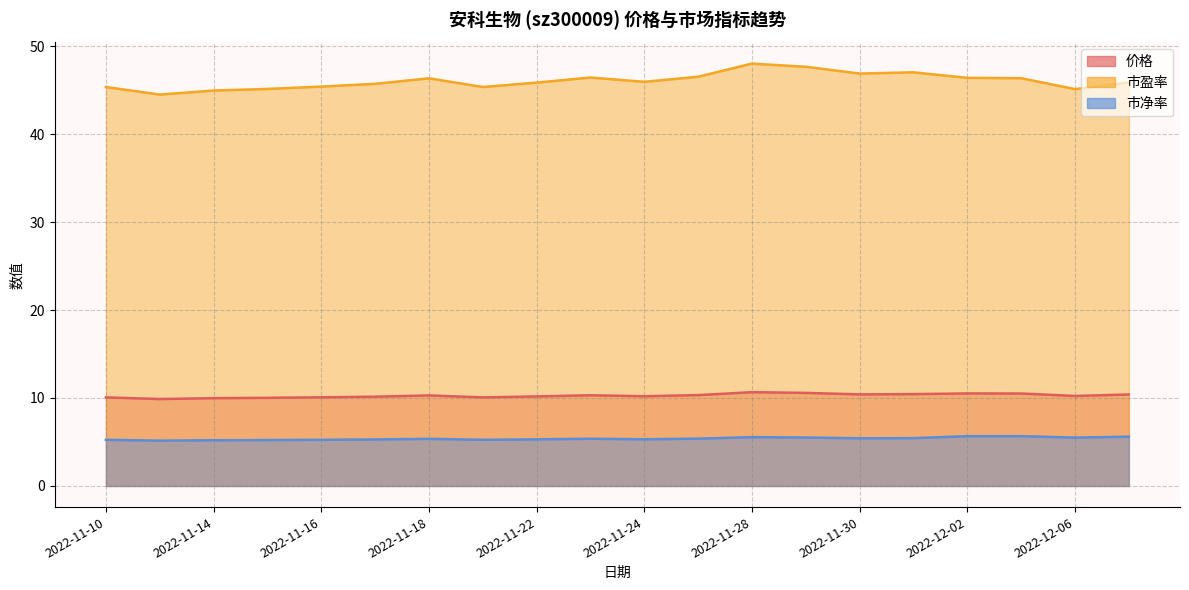

Reading left to right, what are all the values shown in this chart?

价格: 2022-11-10=10.1	2022-11-11=9.9	2022-11-14=10.0	2022-11-15=10.0	2022-11-16=10.1	2022-11-17=10.2	2022-11-18=10.3	2022-11-21=10.1	2022-11-22=10.2	2022-11-23=10.3	2022-11-24=10.2	2022-11-25=10.3	2022-11-28=10.7	2022-11-29=10.6	2022-11-30=10.4	2022-12-01=10.4	2022-12-02=10.5	2022-12-05=10.5	2022-12-06=10.2	2022-12-07=10.4
市盈率: 2022-11-10=45.4	2022-11-11=44.5	2022-11-14=45.0	2022-11-15=45.1	2022-11-16=45.4	2022-11-17=45.7	2022-11-18=46.3	2022-11-21=45.4	2022-11-22=45.9	2022-11-23=46.4	2022-11-24=45.9	2022-11-25=46.5	2022-11-28=48.0	2022-11-29=47.6	2022-11-30=46.9	2022-12-01=47.0	2022-12-02=46.4	2022-12-05=46.4	2022-12-06=45.1	2022-12-07=45.9
市净率: 2022-11-10=5.2	2022-11-11=5.2	2022-11-14=5.2	2022-11-15=5.2	2022-11-16=5.2	2022-11-17=5.3	2022-11-18=5.4	2022-11-21=5.2	2022-11-22=5.3	2022-11-23=5.4	2022-11-24=5.3	2022-11-25=5.4	2022-11-28=5.5	2022-11-29=5.5	2022-11-30=5.4	2022-12-01=5.4	2022-12-02=5.7	2022-12-05=5.7	2022-12-06=5.5	2022-12-07=5.6